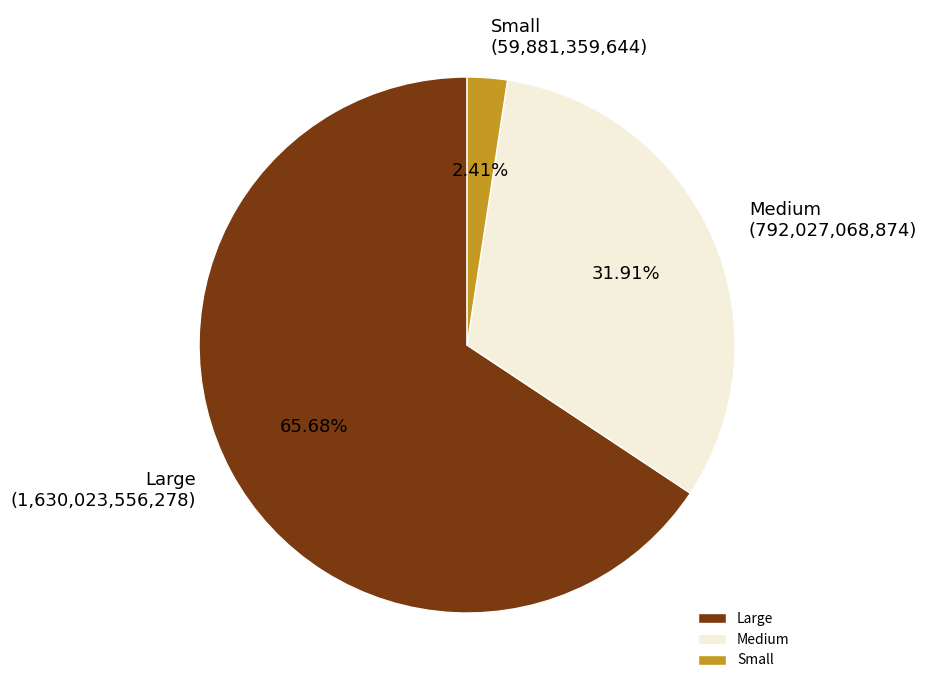

Which has a higher value, Medium or Large?

Large